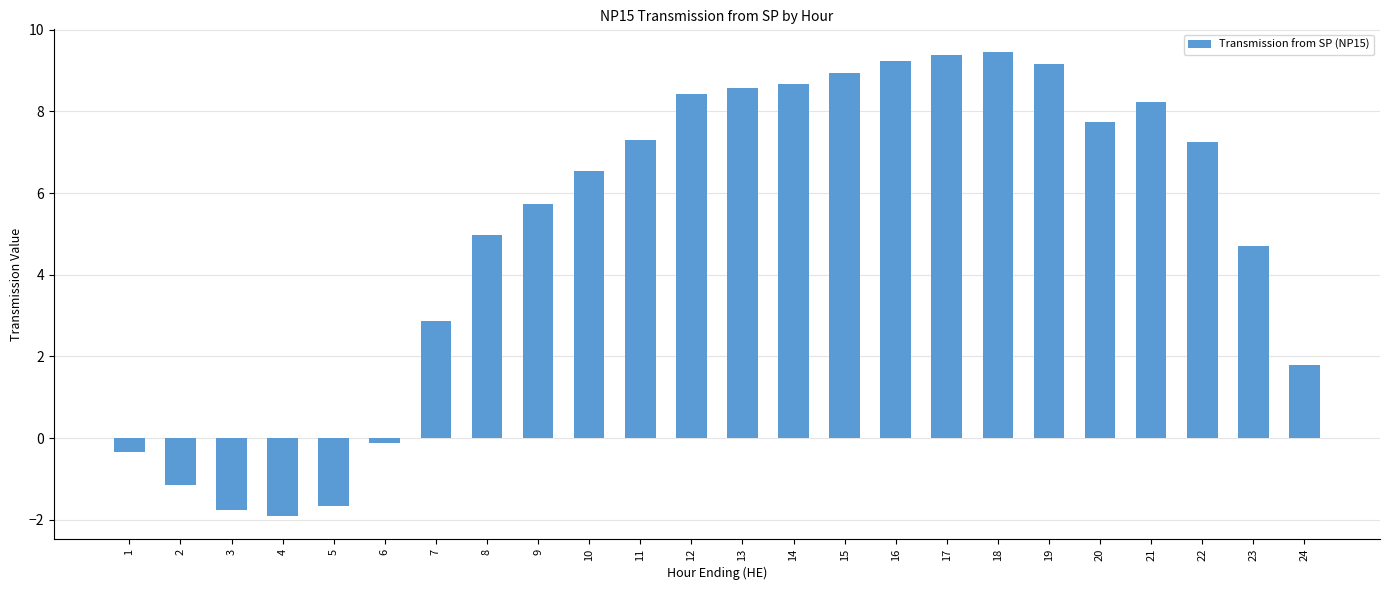

What is the value of the 23rd bar from the left?

4.7